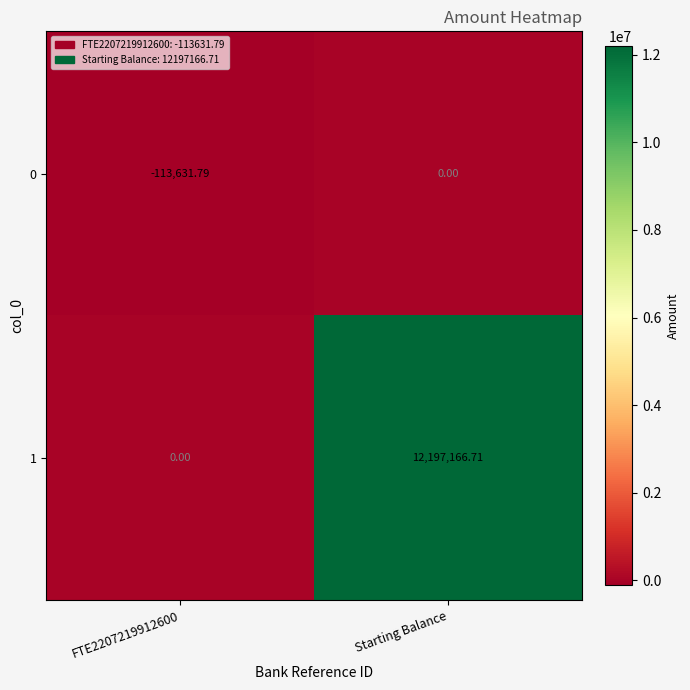

At which label is 0 closest to -56815?

Starting Balance